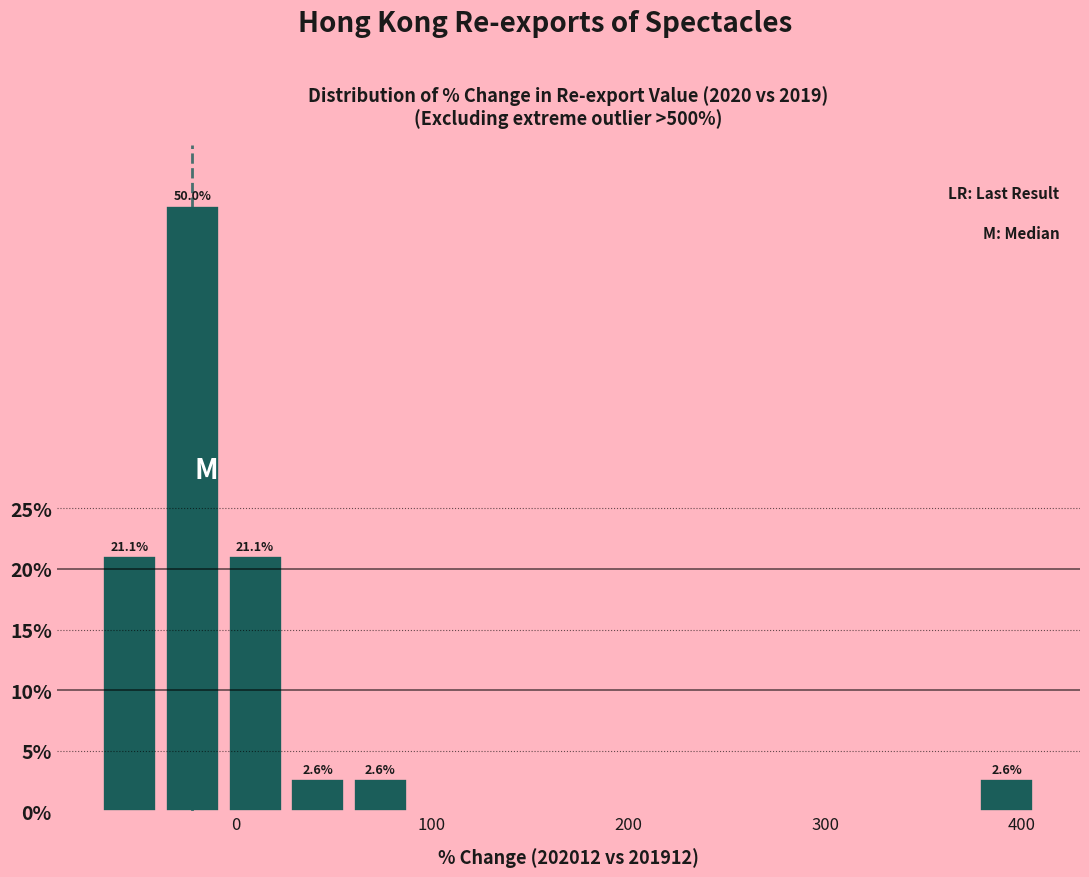

Read against the x-axis, roughly where is the centre of the tallest bar?

-20